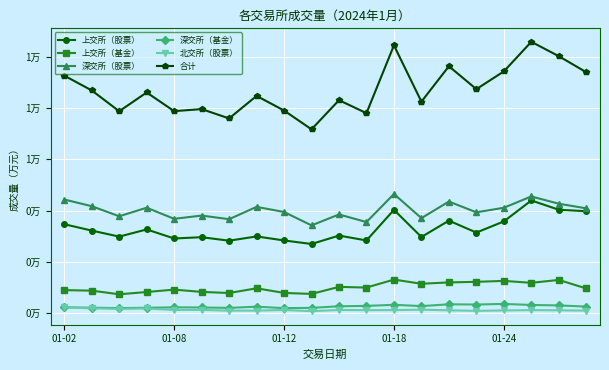

What are all the series names shown in the legend?

上交所（股票）, 上交所（基金）, 深交所（股票）, 深交所（基金）, 北交所（股票）, 合计